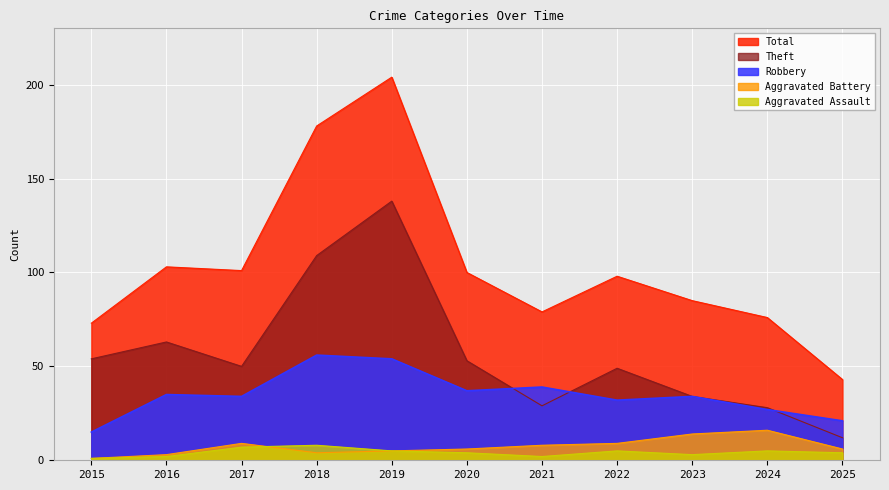

At which category does Theft reach its first local peak?

2016